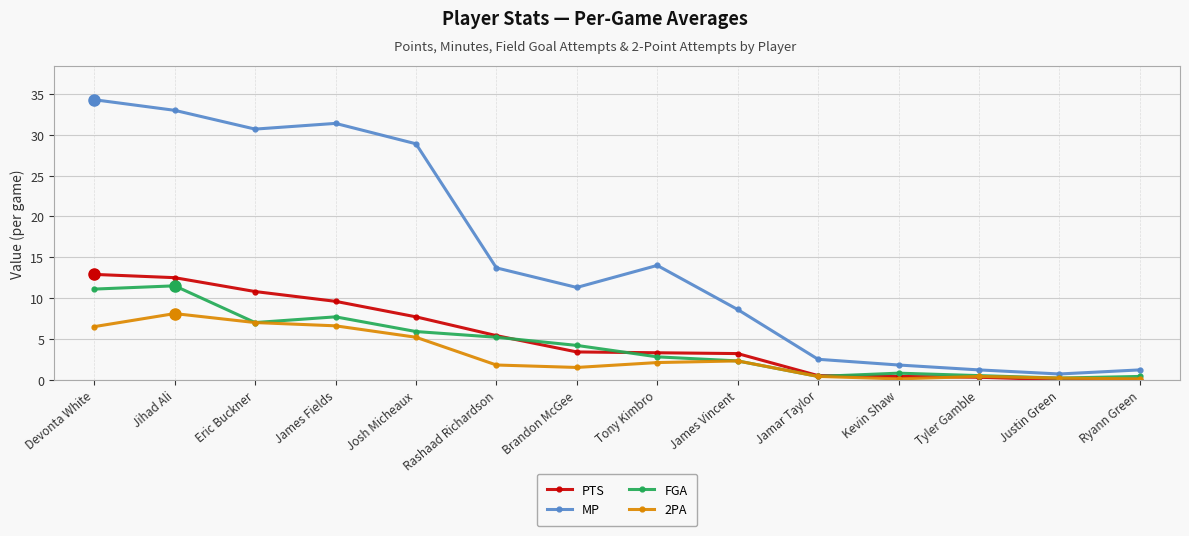

What are all the series names shown in the legend?

PTS, MP, FGA, 2PA